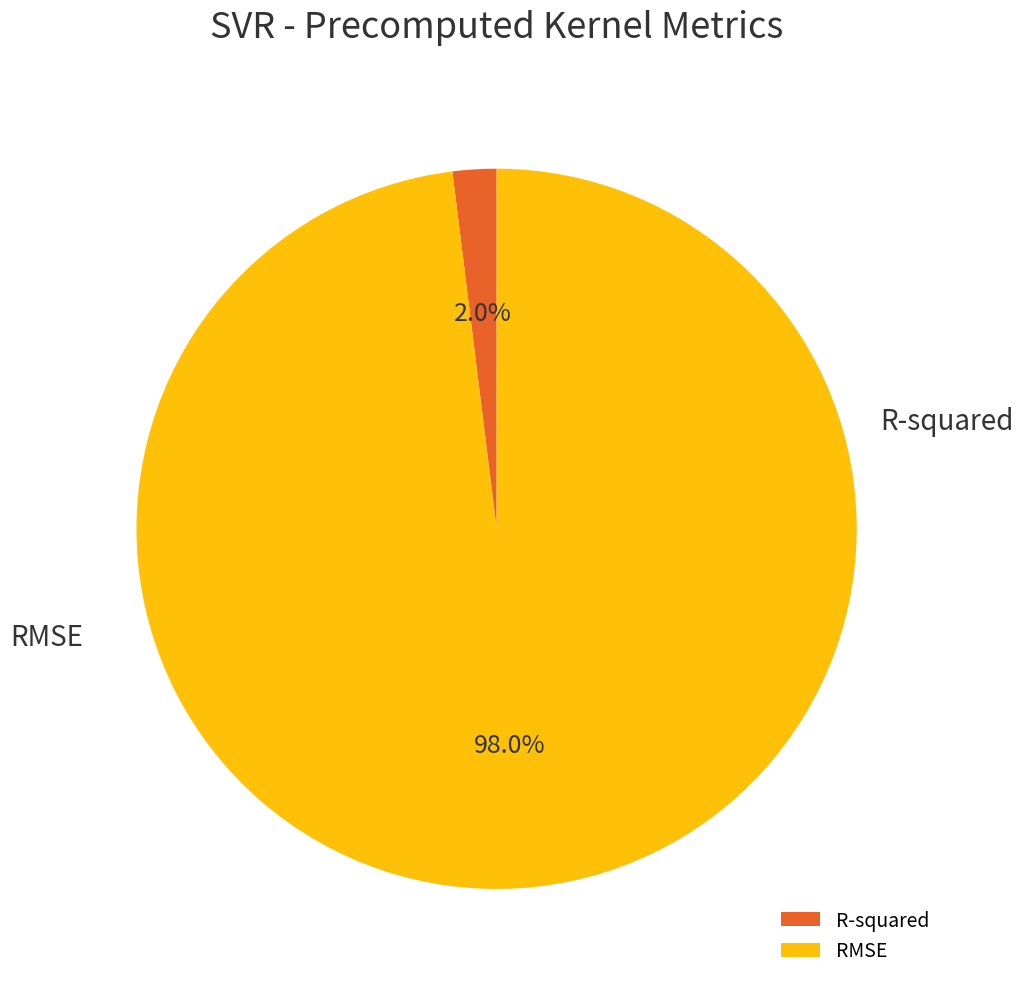

To the nearest percent, what is the difference between the largest and smallest slice percentages?

96%